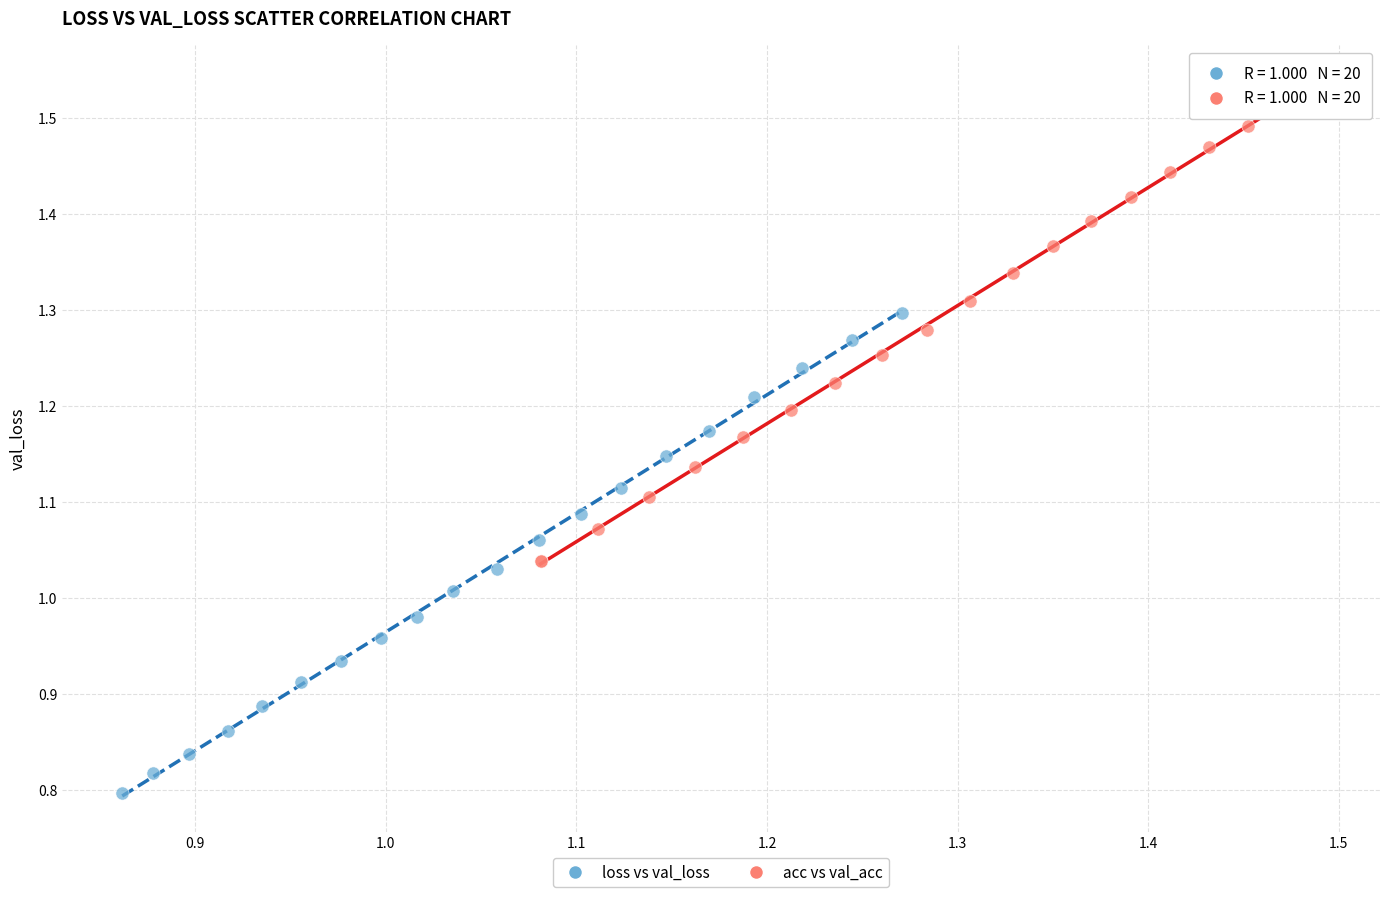

Which series contains the lowest Y value?

loss vs val_loss